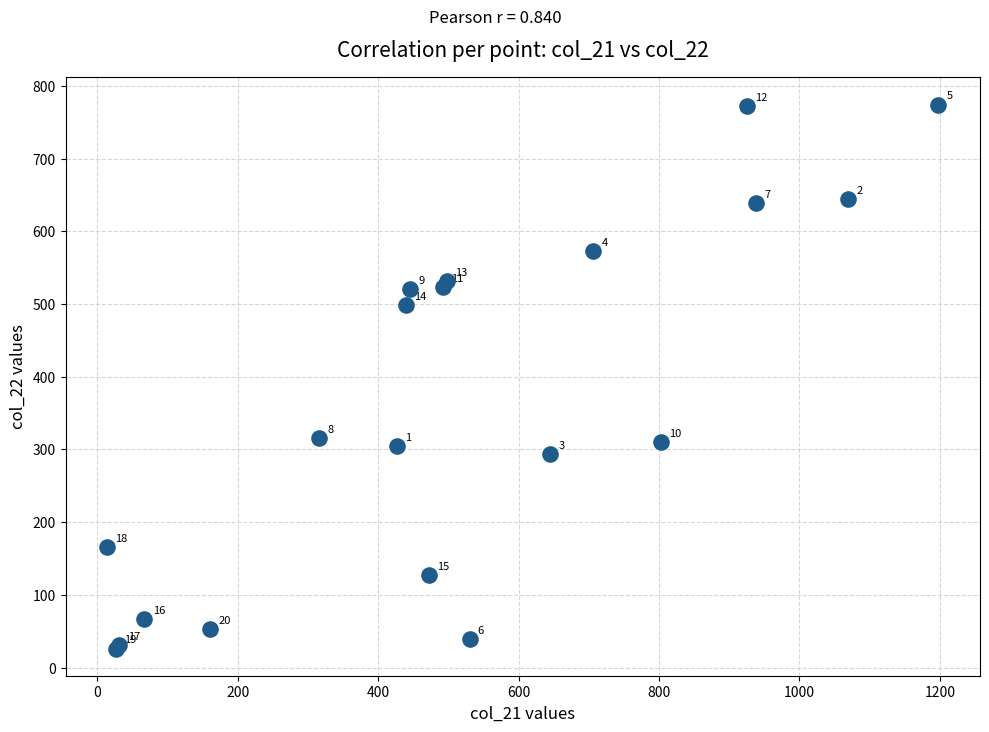

What Y value in the scatter plot is closest to 400?

315.2